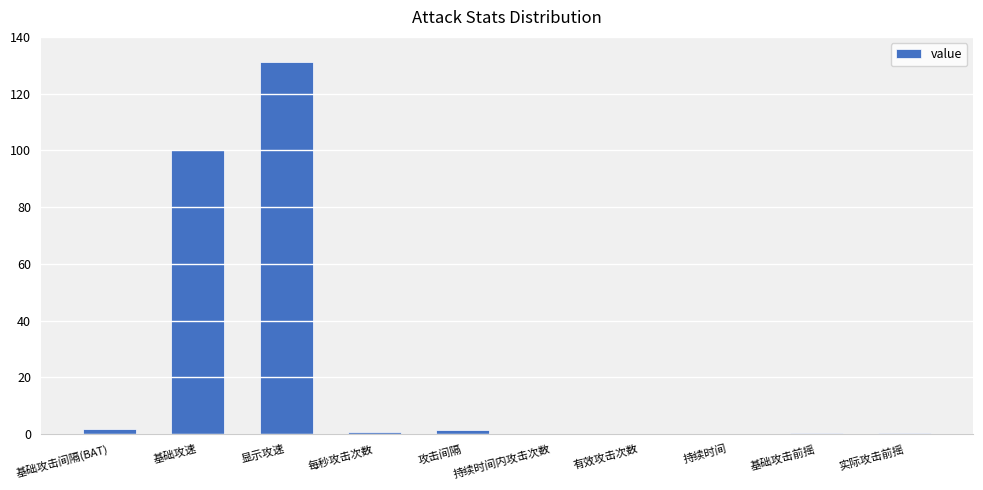

What is the sum of the values at 持续时间 and 显示攻速?

131.0